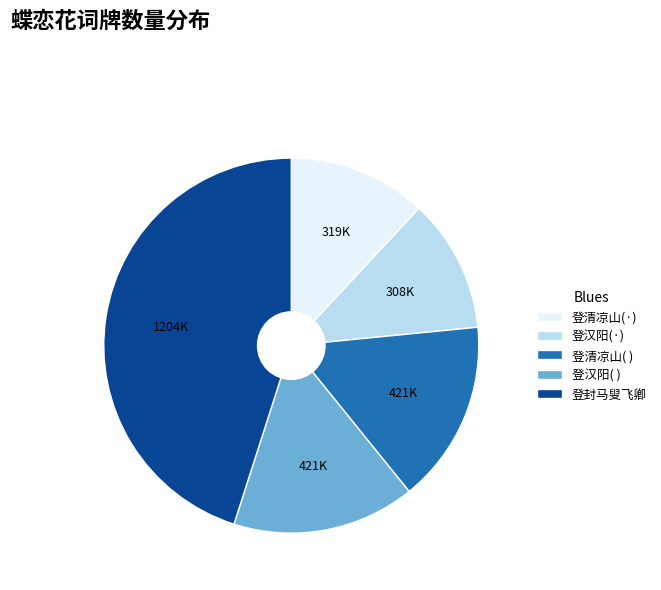

Is there any slice that represents more than half of the pie?

No